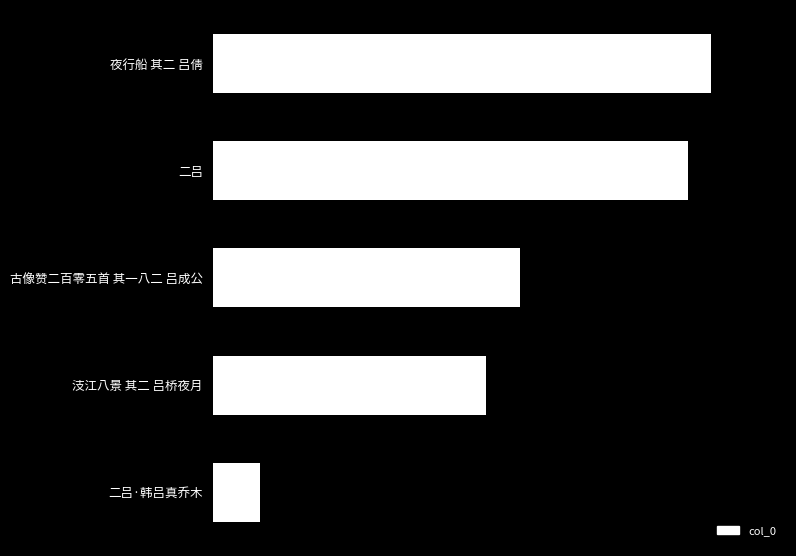

How many bars are there in total?

5